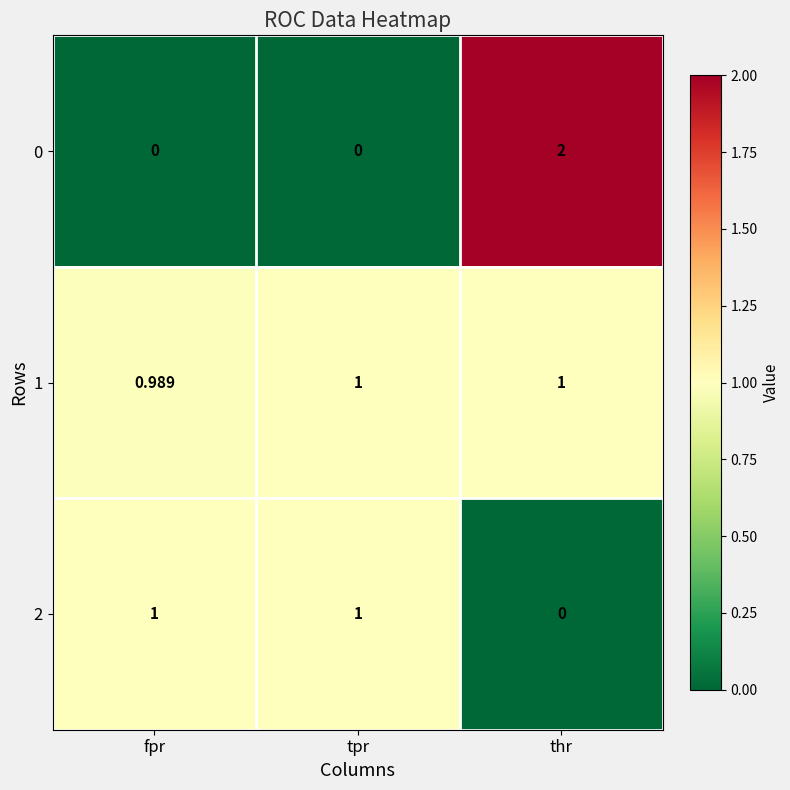

At which label does 0 reach its peak?

thr